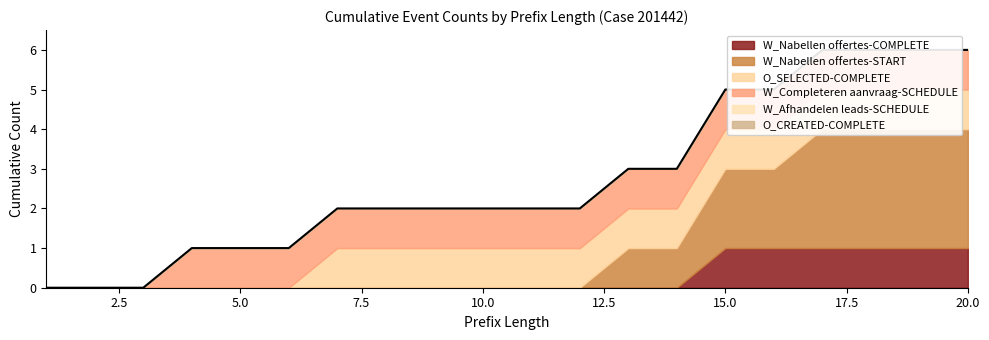

What is the spread (max minus min) of values at 14?

1